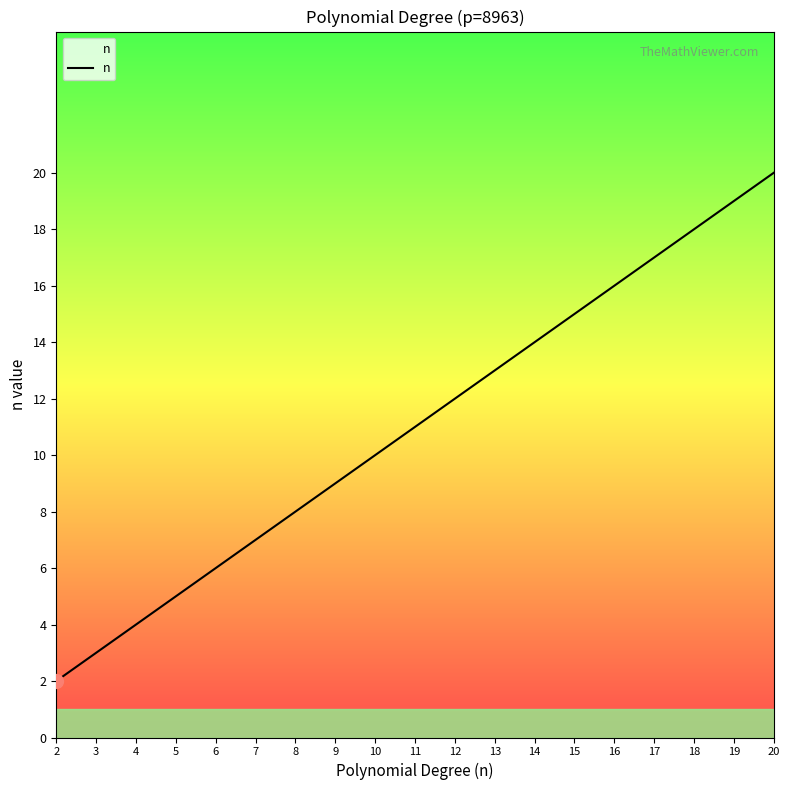

What is the difference between the values at 17 and 7?

10